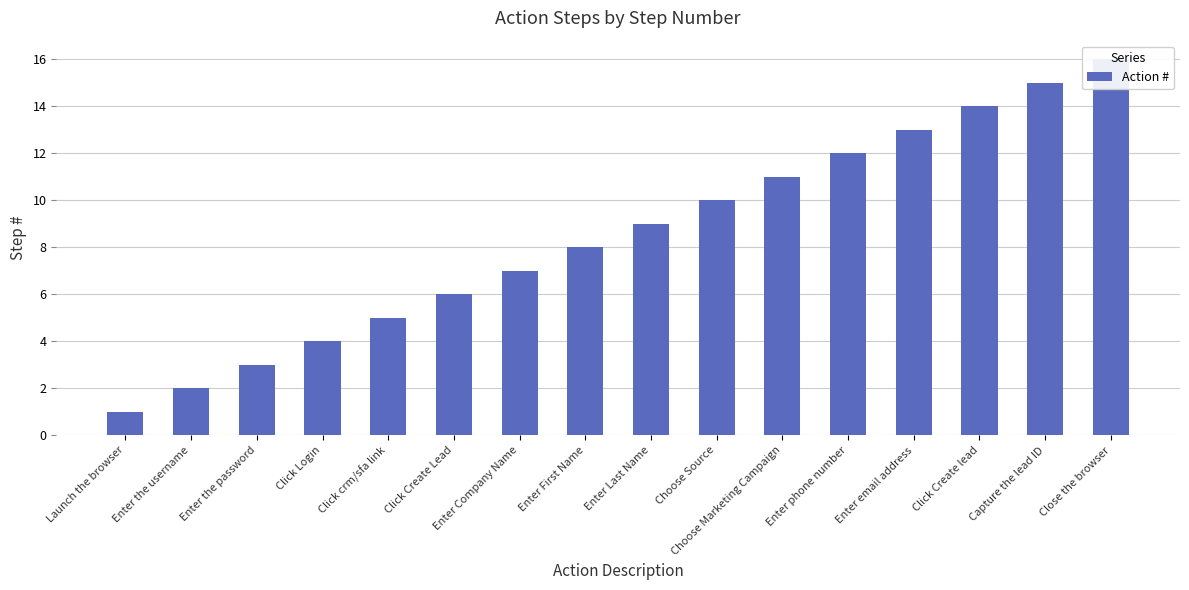

What is the difference between the maximum and minimum values?

15